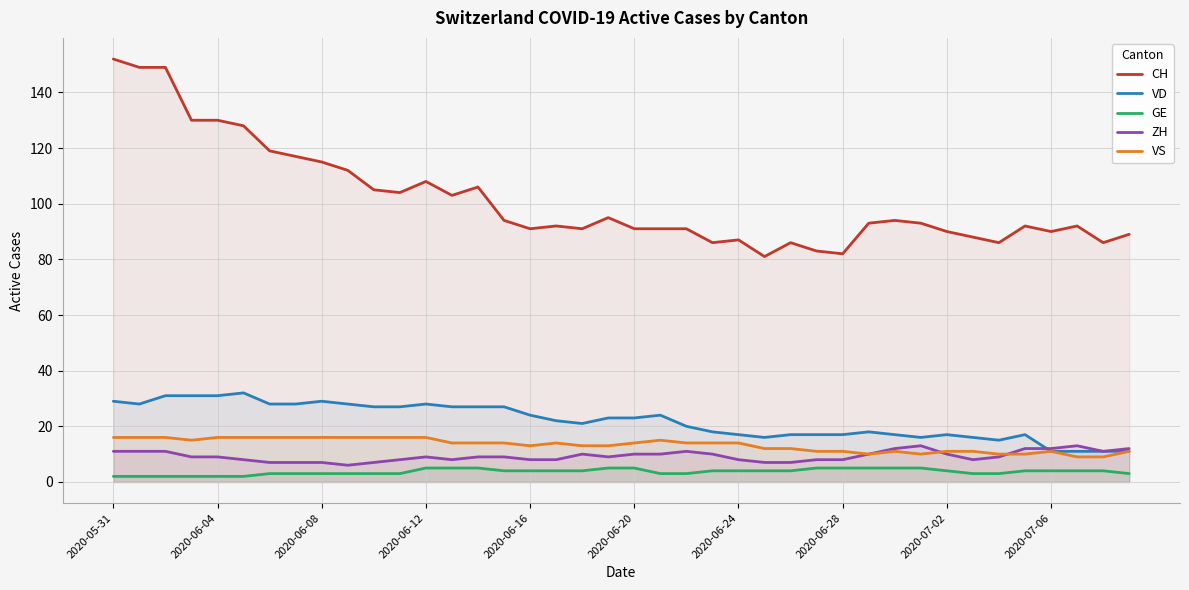

True or false: CH and VD intersect in this chart.

False